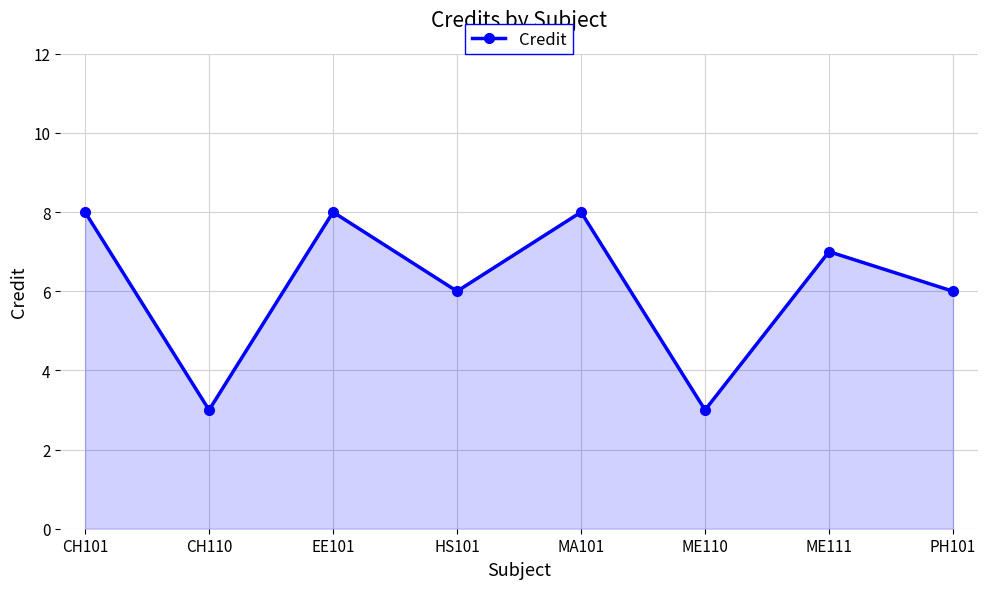

True or false: the data shows 8 at PH101.

False